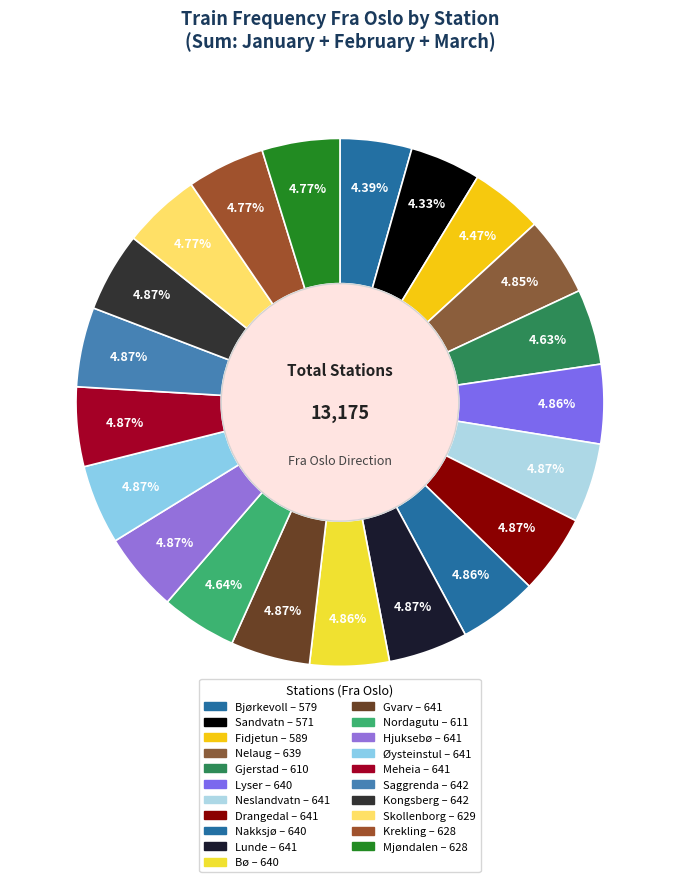

What percentage do Drangedal and Nordagutu together represent?

9.5%